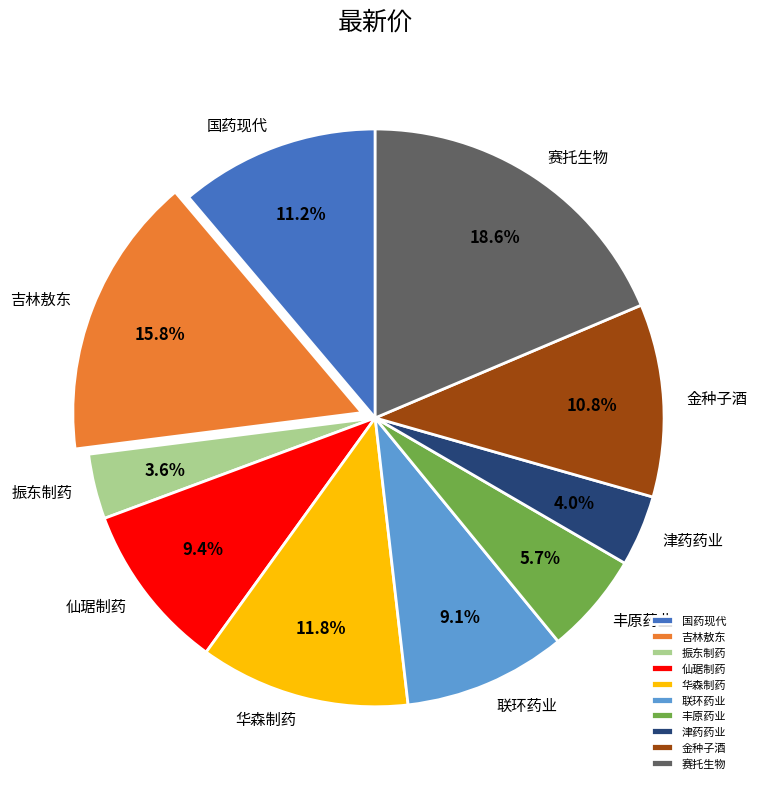

Between 振东制药 and 联环药业, which is larger?

联环药业